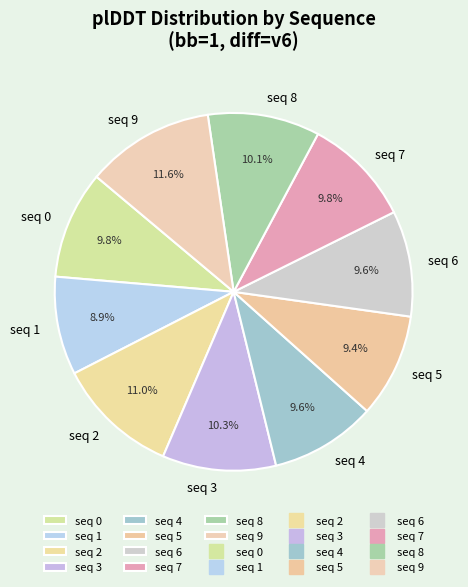

What is the smallest slice in the pie chart?

seq 1